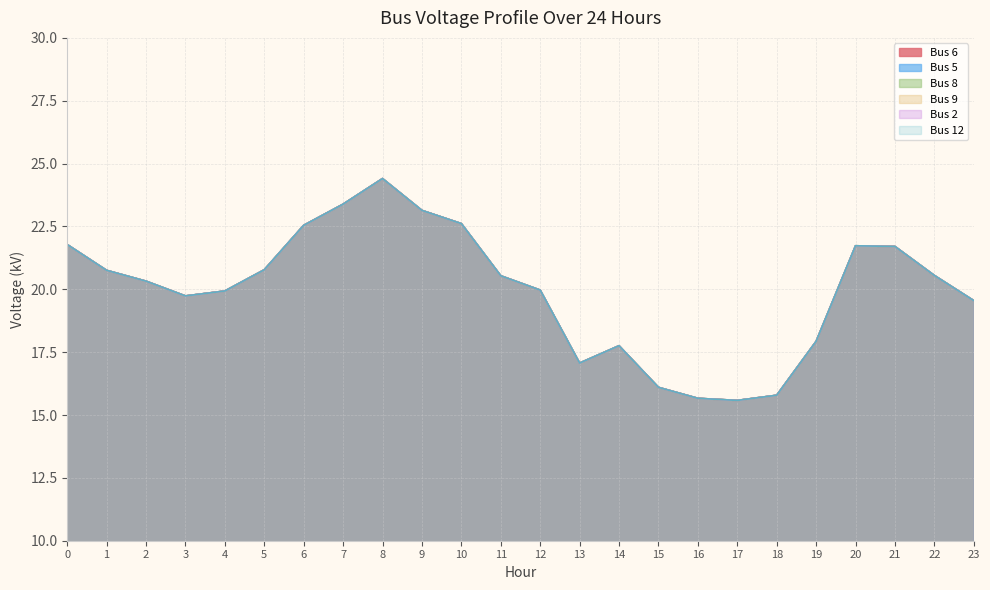

What value does the Bus 5 series have at 3?

19.7